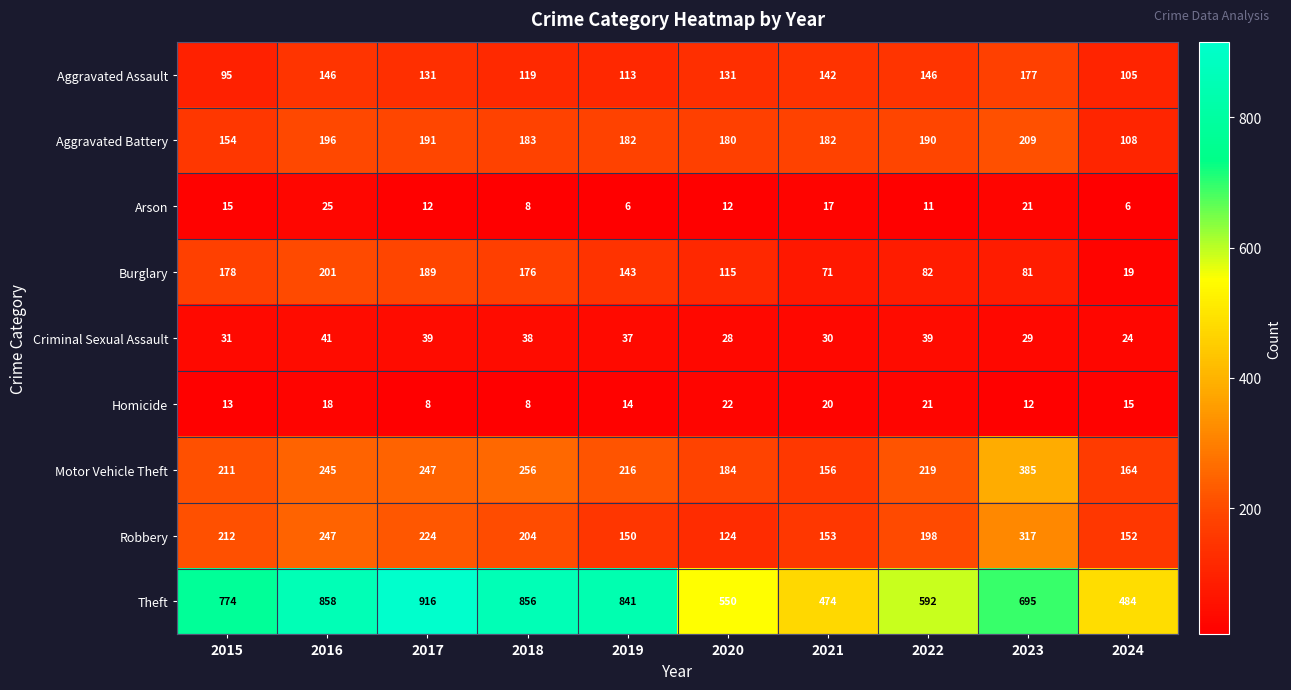

Rank the series at 2016 from highest to lowest value.

Theft, Robbery, Motor Vehicle Theft, Burglary, Aggravated Battery, Aggravated Assault, Criminal Sexual Assault, Arson, Homicide